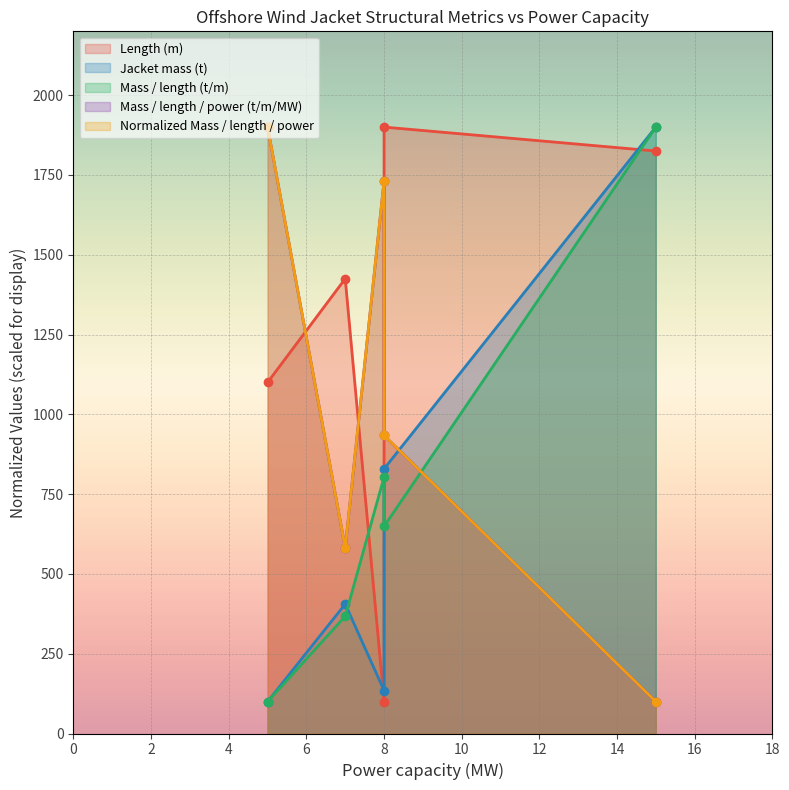

True or false: Mass / length / power (t/m/MW) has more than 0 interior local peaks.

True